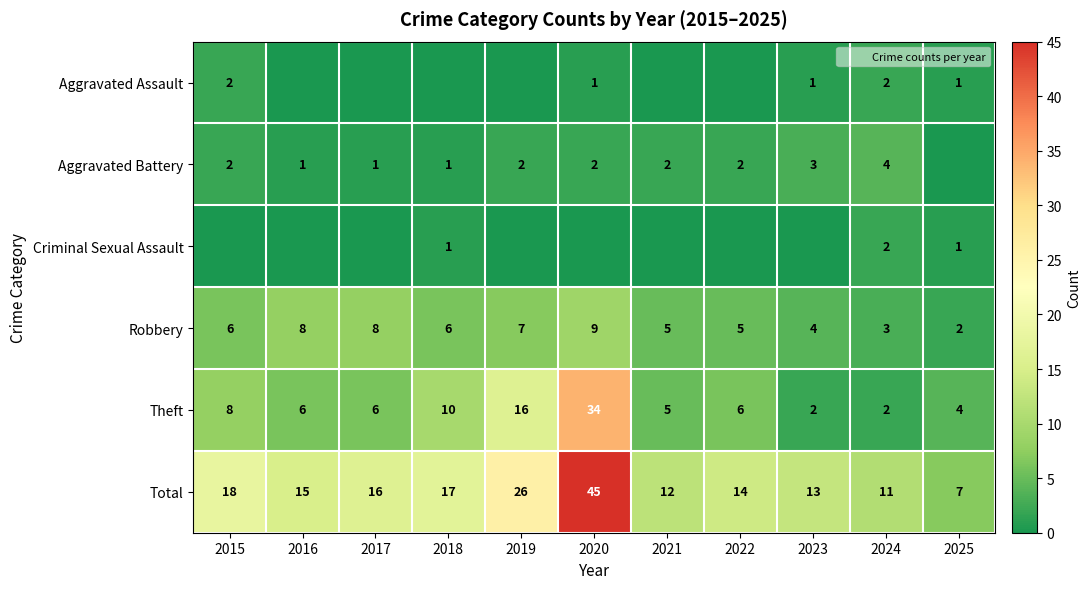

Rank the series by their maximum value, from highest to lowest.

Total, Theft, Robbery, Aggravated Battery, Aggravated Assault, Criminal Sexual Assault